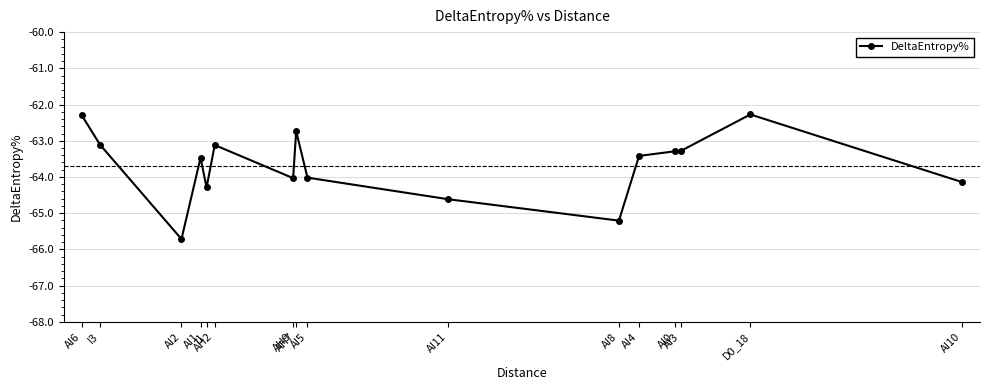

At which label does the data first exceed -63?

AI6